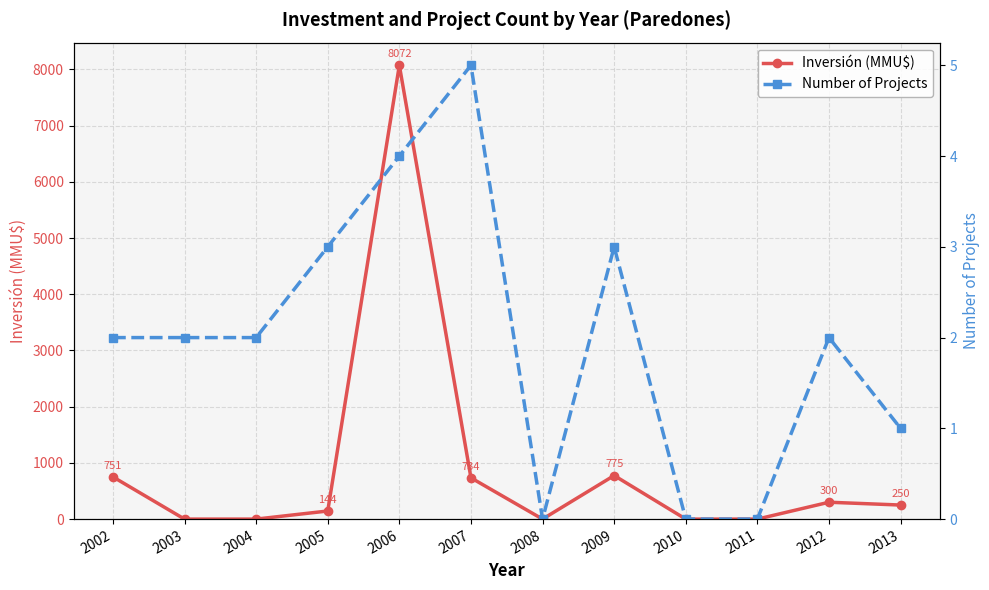

Is it true that Number of Projects equals 3 at 2005?

True